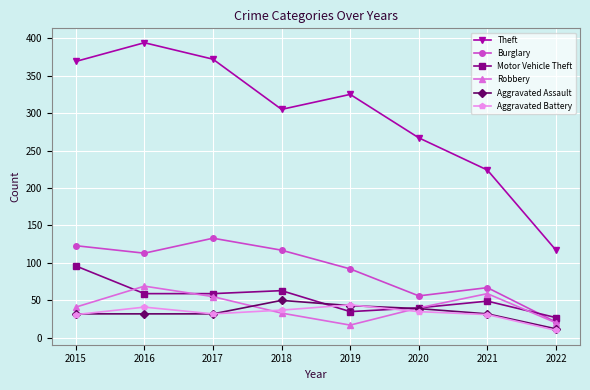

Count the Aggravated Assault values in the range 32 to 43.

6